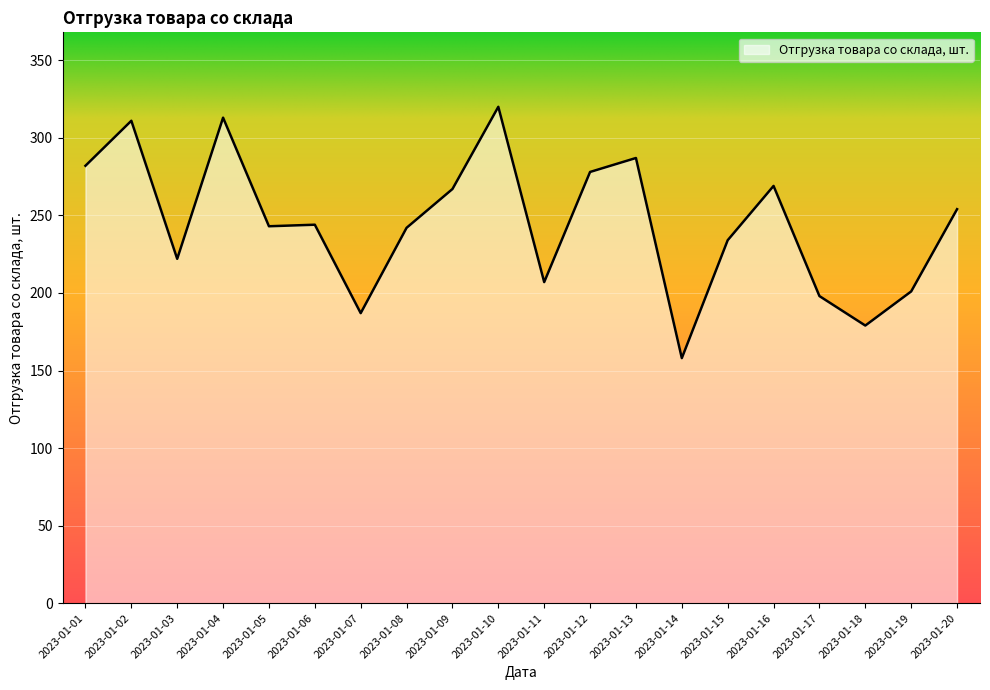

The chart shows a value of 198 at 2023-01-17. True or false?

True